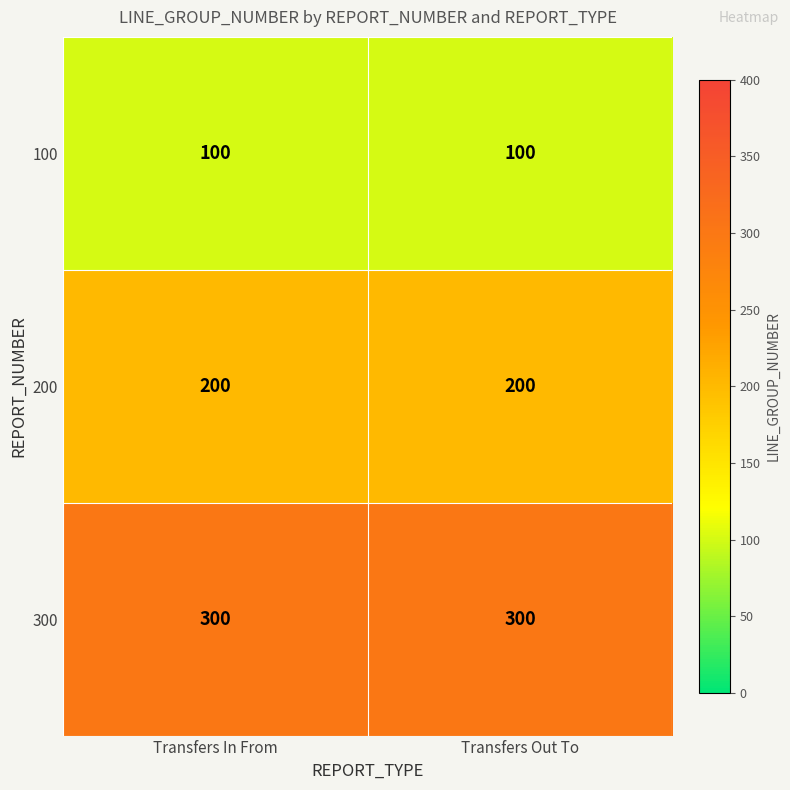

Rank the series by their maximum value, from highest to lowest.

300, 200, 100